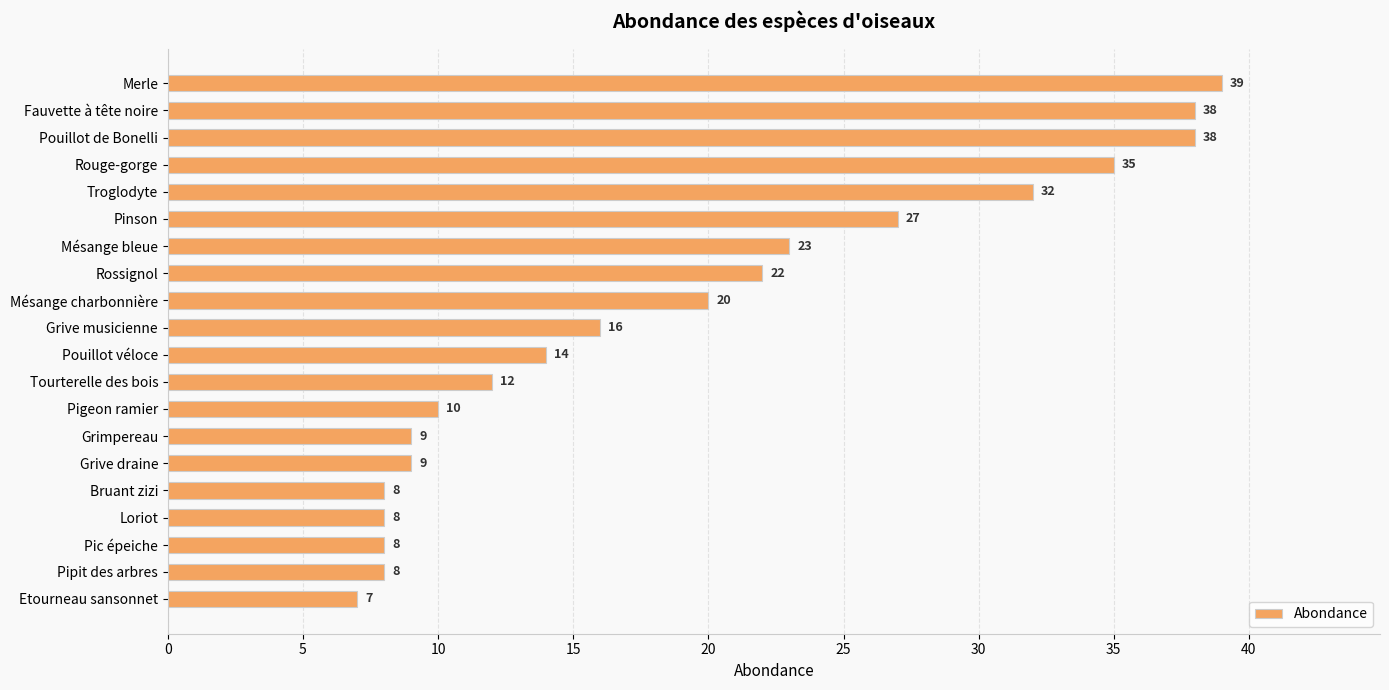

Does the chart contain any negative values?

No